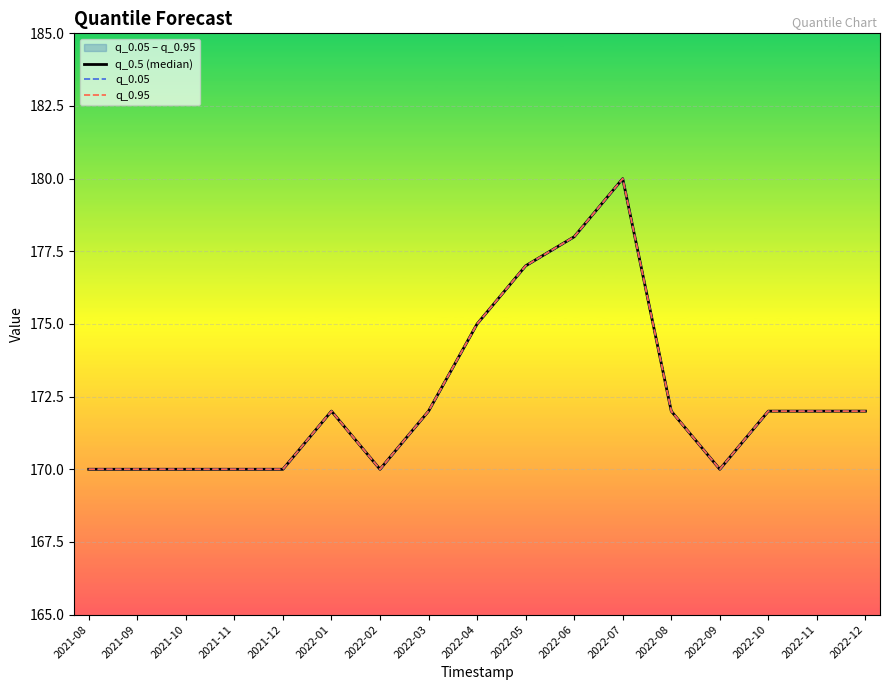

What position from the right is 2021-11?

14